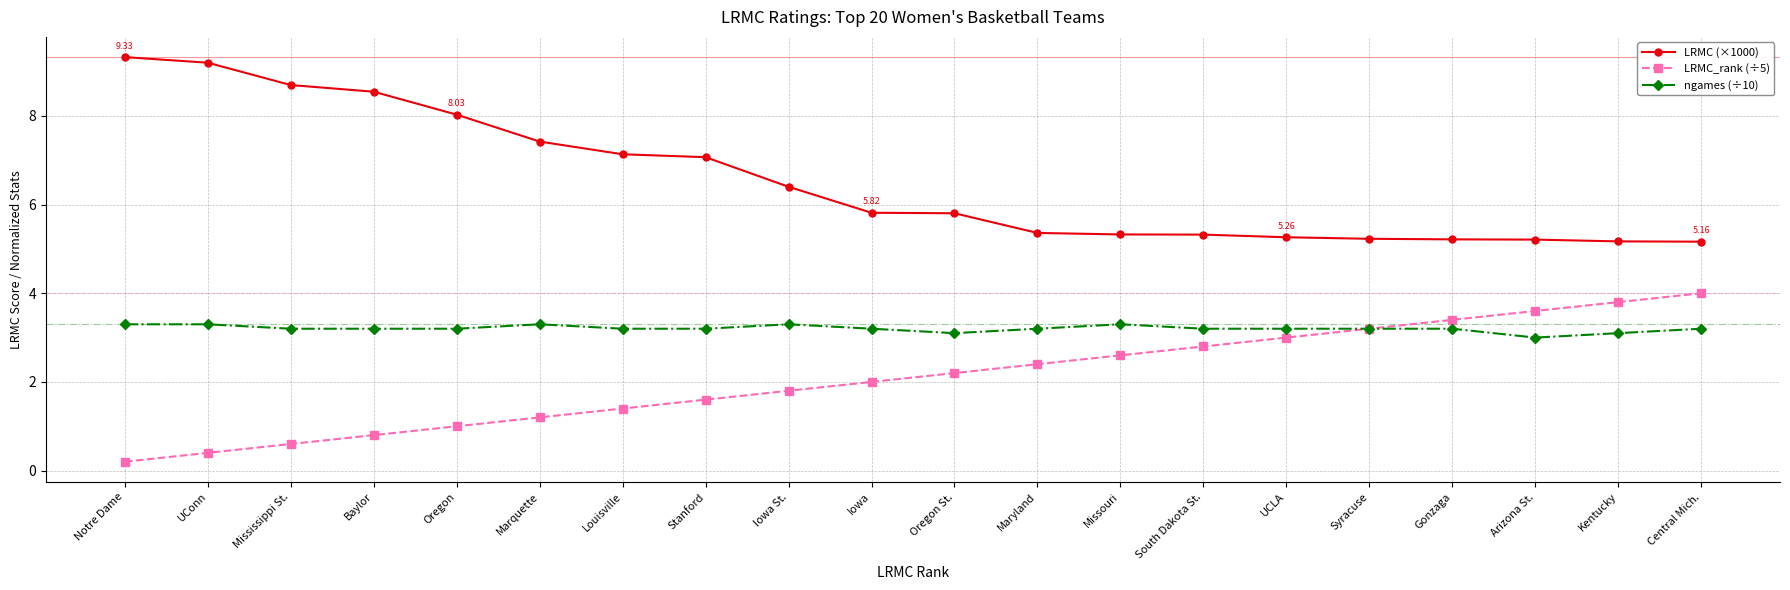

True or false: LRMC (×1000) and LRMC_rank (÷5) cross at least once.

False